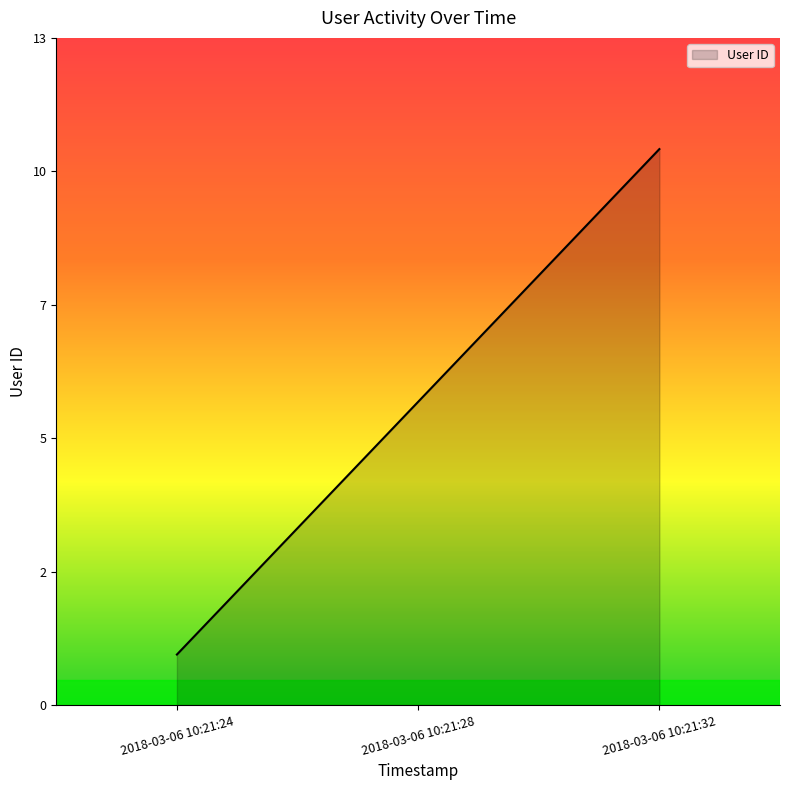

What is the difference between the maximum and minimum values?

10